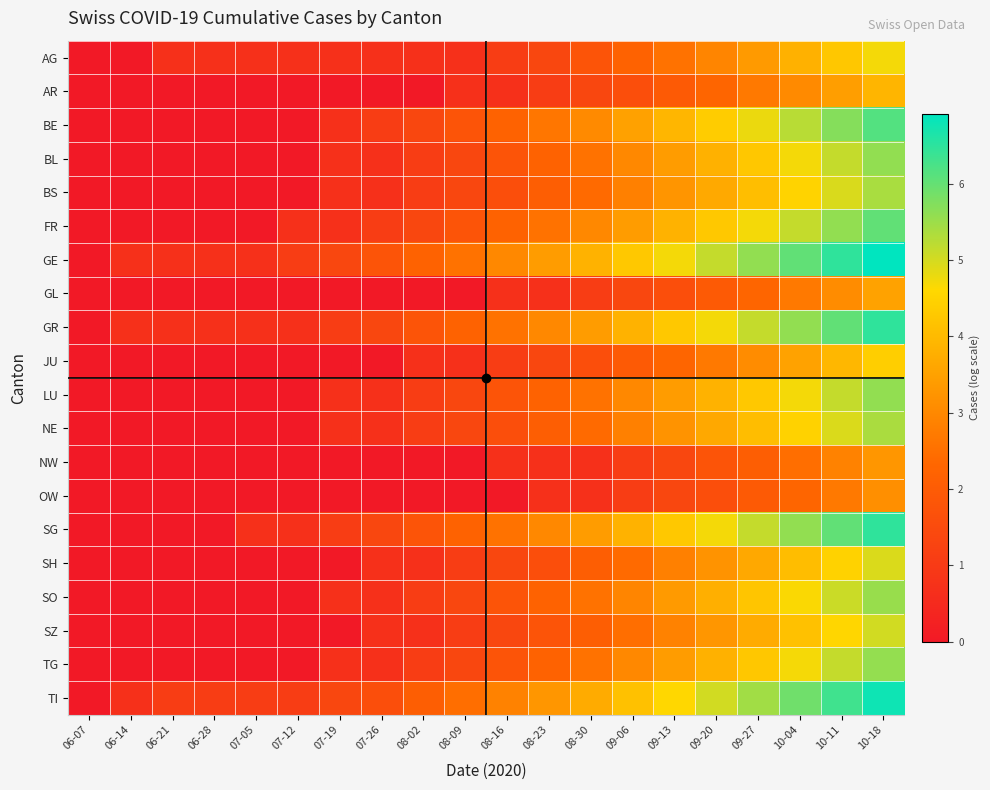

Which series has the largest range (max minus min)?

GE